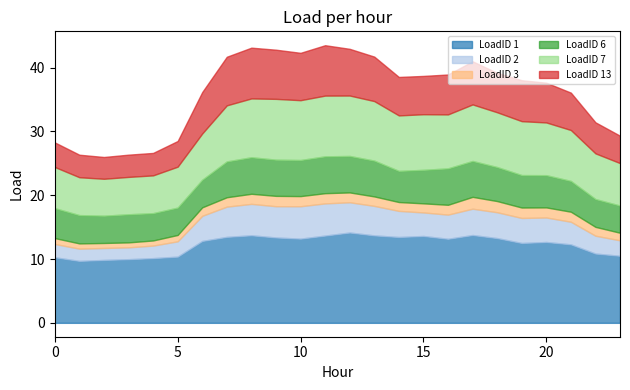

Reading left to right, extract all data points from this chart.

LoadID 1: 10.3	9.7	9.9	10.0	10.1	10.4	12.8	13.5	13.7	13.4	13.2	13.7	14.2	13.7	13.5	13.6	13.2	13.8	13.3	12.5	12.7	12.3	10.9	10.5
LoadID 2: 2.1	1.9	1.9	1.9	2.0	2.4	3.9	4.7	4.9	4.9	5.1	5.0	4.7	4.6	4.1	3.7	3.8	4.1	4.1	3.9	3.8	3.5	2.8	2.4
LoadID 3: 0.9	0.8	0.8	0.8	0.8	1.0	1.3	1.5	1.6	1.6	1.6	1.6	1.5	1.5	1.4	1.4	1.5	1.9	1.8	1.6	1.6	1.6	1.4	1.2
LoadID 6: 4.7	4.4	4.3	4.4	4.3	4.3	4.3	5.6	5.7	5.7	5.7	5.8	5.7	5.6	4.9	5.3	5.7	5.6	5.3	5.1	5.1	4.8	4.4	4.3
LoadID 7: 6.5	5.9	5.8	5.9	5.9	6.4	7.2	8.8	9.2	9.5	9.4	9.5	9.5	9.3	8.7	8.7	8.5	8.9	8.6	8.5	8.3	8.0	7.2	6.7
LoadID 13: 3.9	3.5	3.4	3.5	3.5	4.0	6.5	7.6	8.0	7.7	7.4	7.9	7.3	7.0	6.0	6.0	6.3	6.8	6.2	6.4	6.2	5.9	4.9	4.3